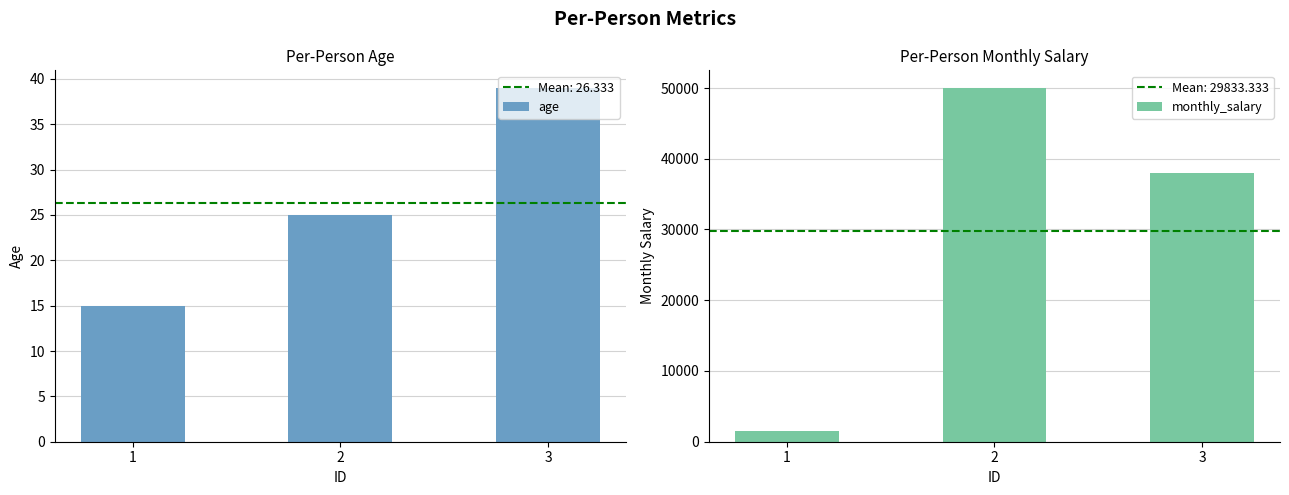

How many values in the age series are below 25?

1